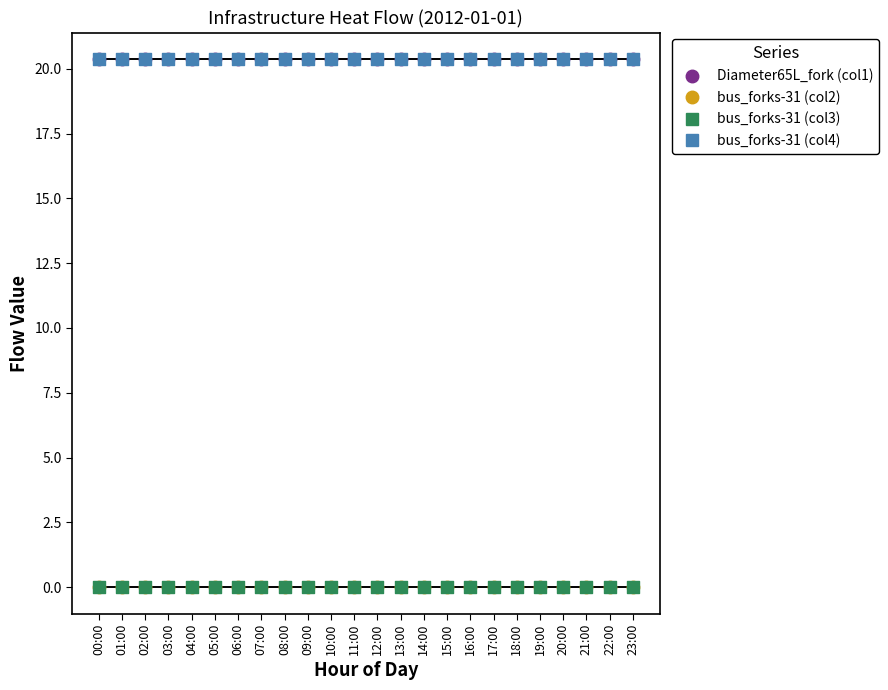

Which series contains the highest Y value?

Diameter65L_fork (col1)